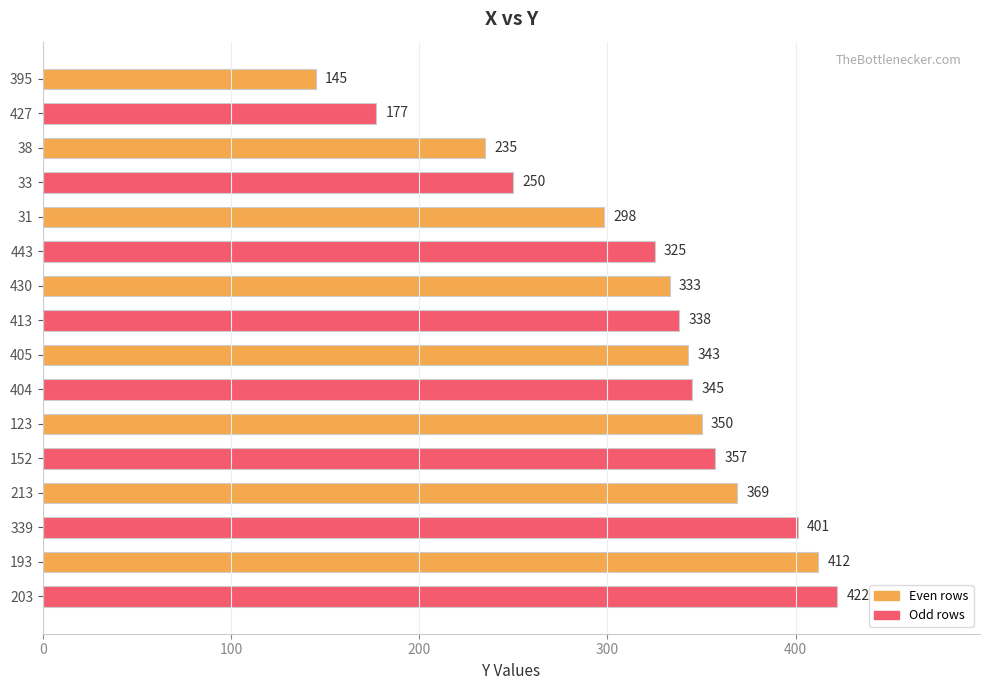

What is the value of the 2nd bar from the top?

177